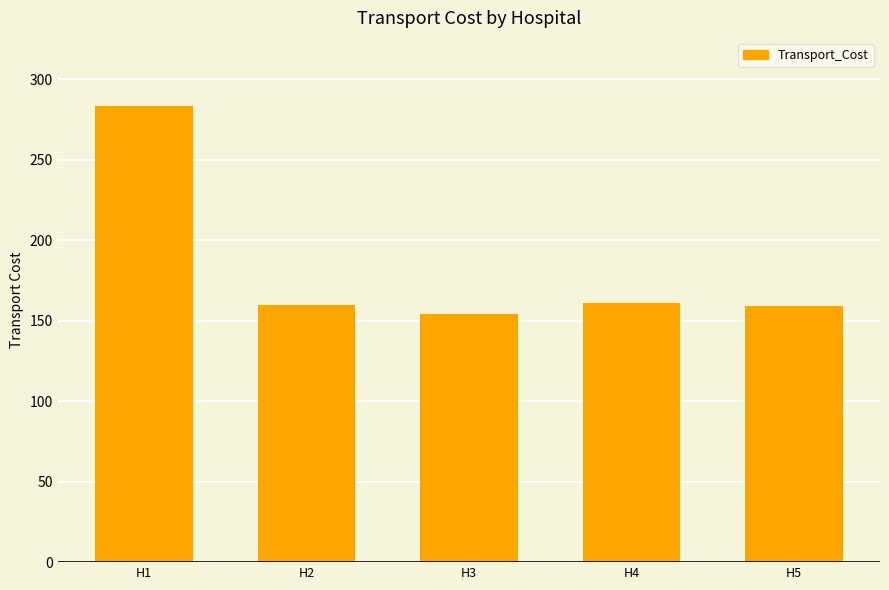

Is it true that the value at H3 is 154.3?

True